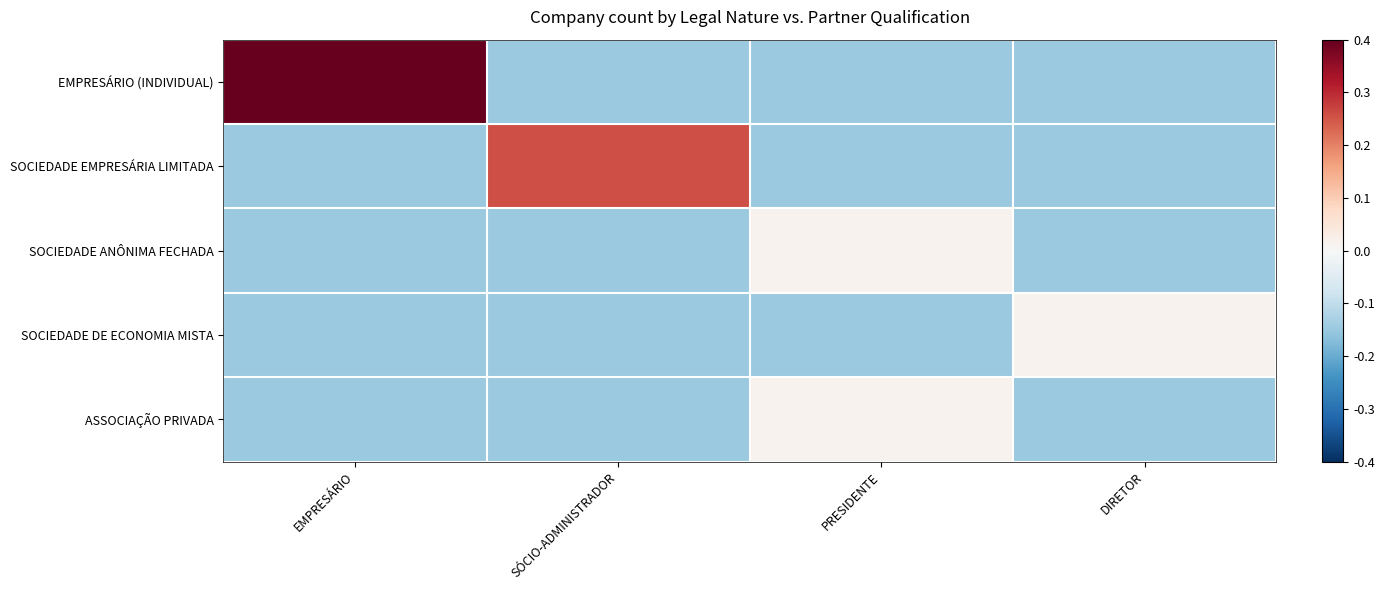

Reading left to right, list all the values displayed in this chart.

EMPRESÁRIO (INDIVIDUAL): EMPRESÁRIO=0.4	SÓCIO-ADMINISTRADOR=-0.1	PRESIDENTE=-0.1	DIRETOR=-0.1
SOCIEDADE EMPRESÁRIA LIMITADA: EMPRESÁRIO=-0.1	SÓCIO-ADMINISTRADOR=0.3	PRESIDENTE=-0.1	DIRETOR=-0.1
SOCIEDADE ANÔNIMA FECHADA: EMPRESÁRIO=-0.1	SÓCIO-ADMINISTRADOR=-0.1	PRESIDENTE=0.0	DIRETOR=-0.1
SOCIEDADE DE ECONOMIA MISTA: EMPRESÁRIO=-0.1	SÓCIO-ADMINISTRADOR=-0.1	PRESIDENTE=-0.1	DIRETOR=0.0
ASSOCIAÇÃO PRIVADA: EMPRESÁRIO=-0.1	SÓCIO-ADMINISTRADOR=-0.1	PRESIDENTE=0.0	DIRETOR=-0.1